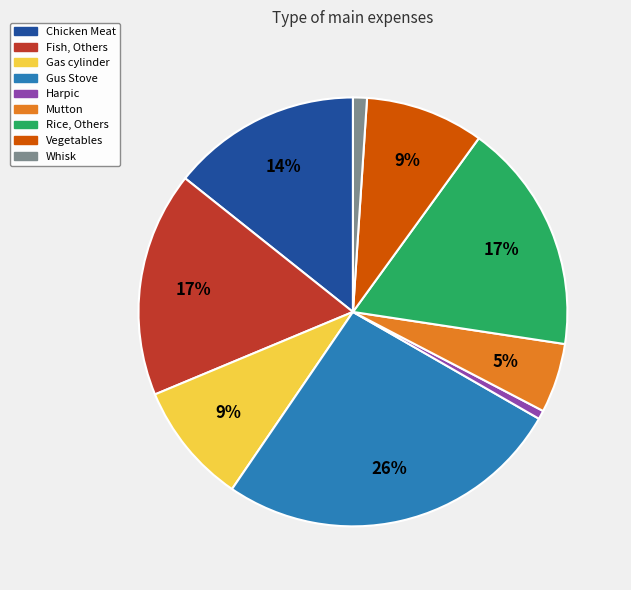

Combined, do Chicken Meat and Gas cylinder account for over 50%?

No